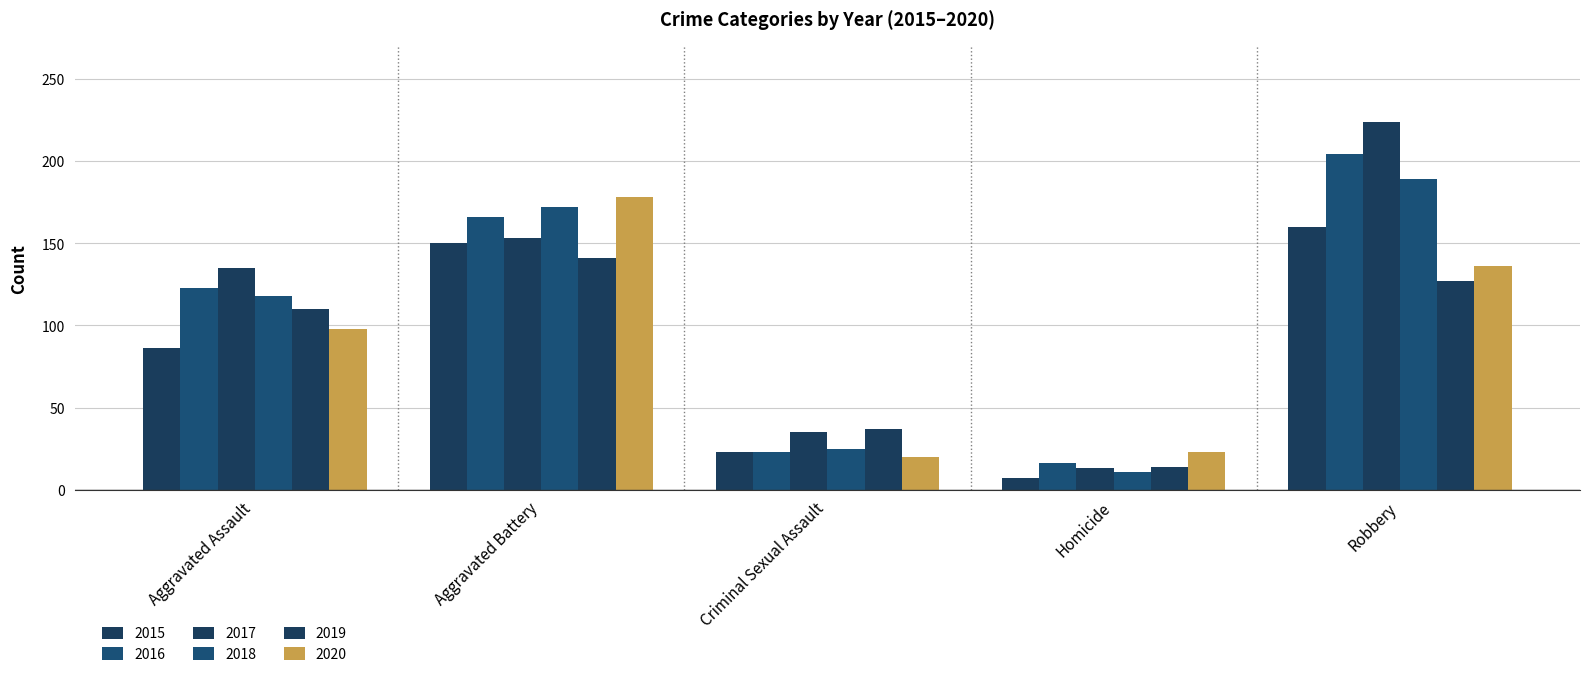

How many groups of bars are there?

5